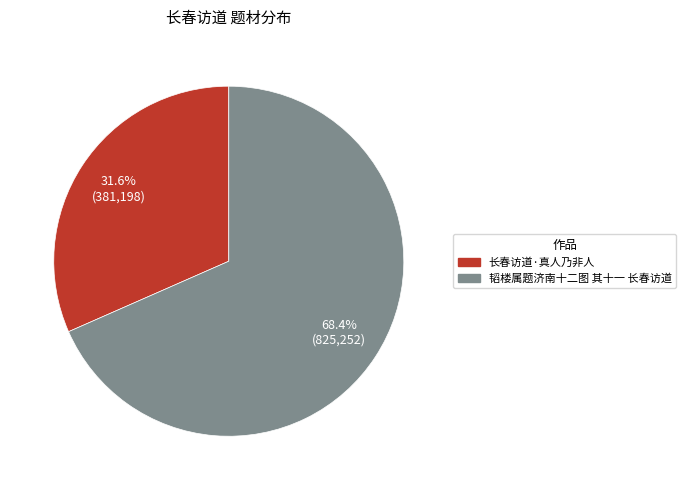

What percentage is the 韬楼属题济南十二图 其十一 长春访道 slice, to the nearest percent?

68%